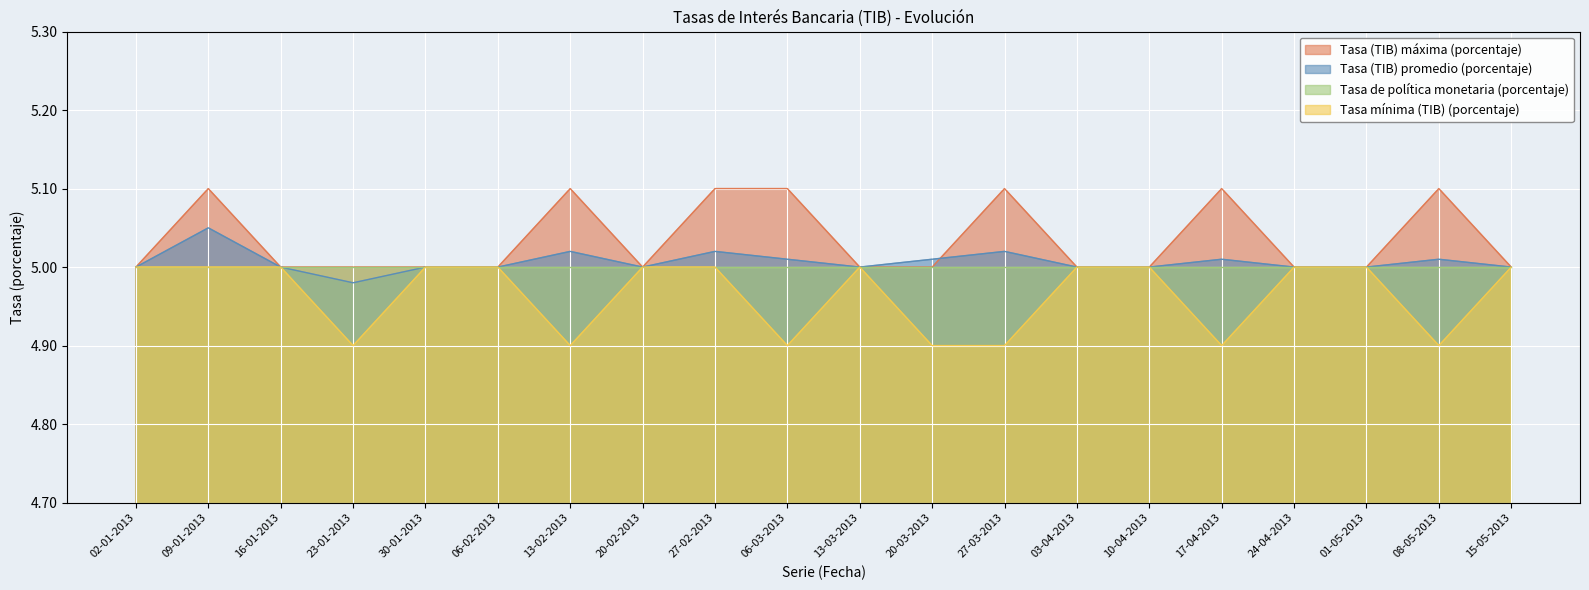

How many lines are shown in the chart?

4